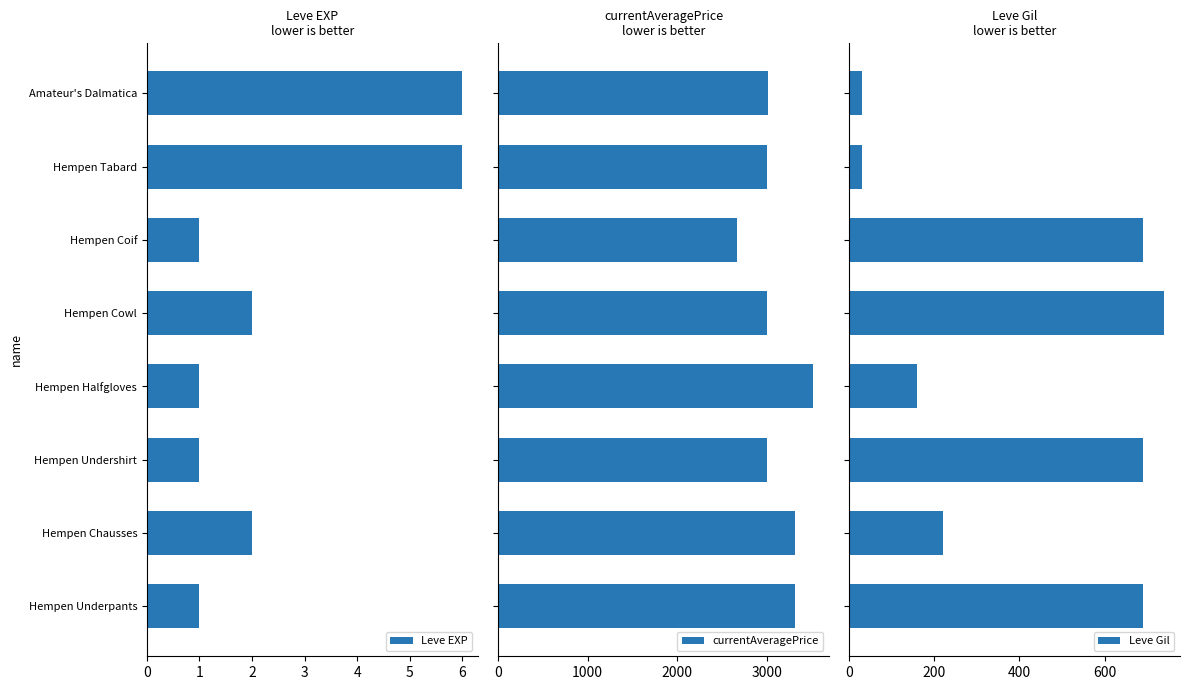

How many data points in Leve Gil are above 690?

1